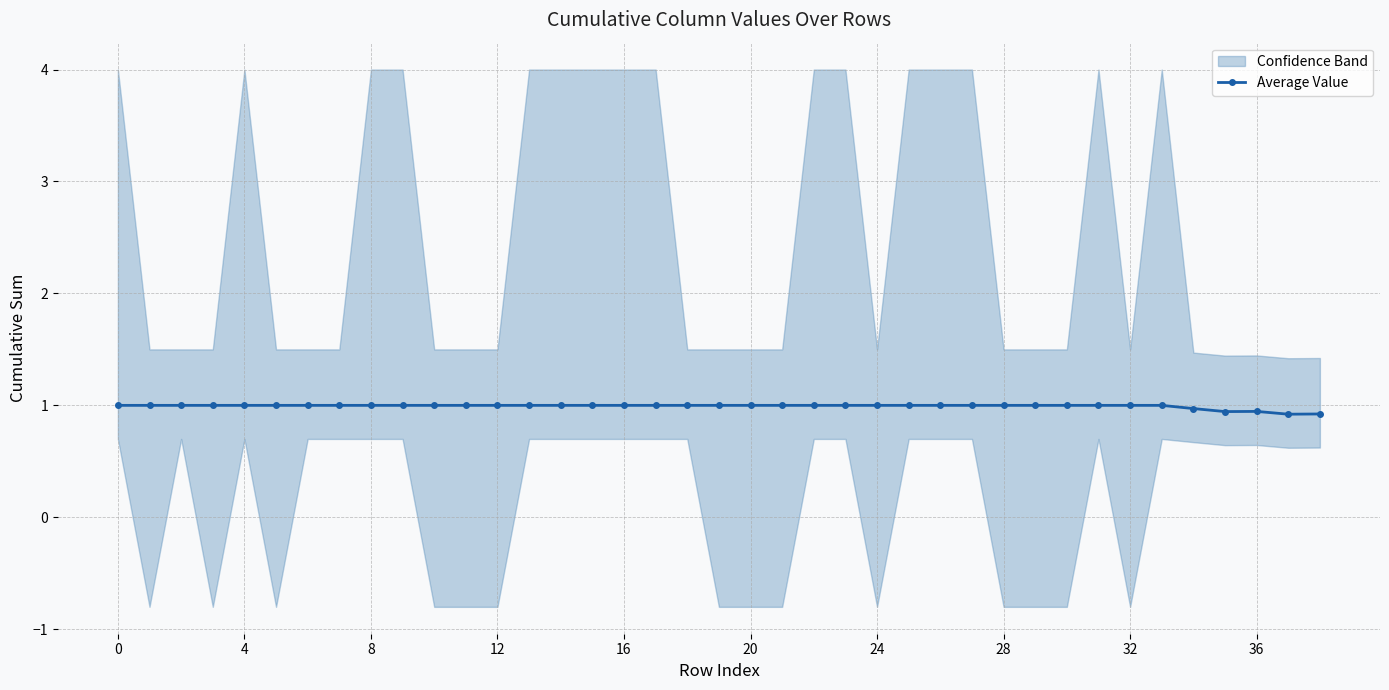

What is the lowest value of the Average Value series?

0.9